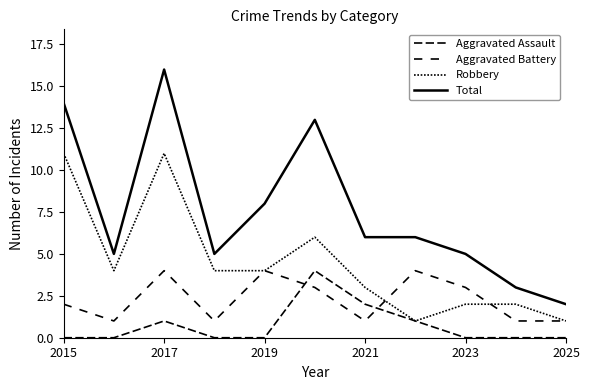

Is this an area chart (filled region under the line)?

No